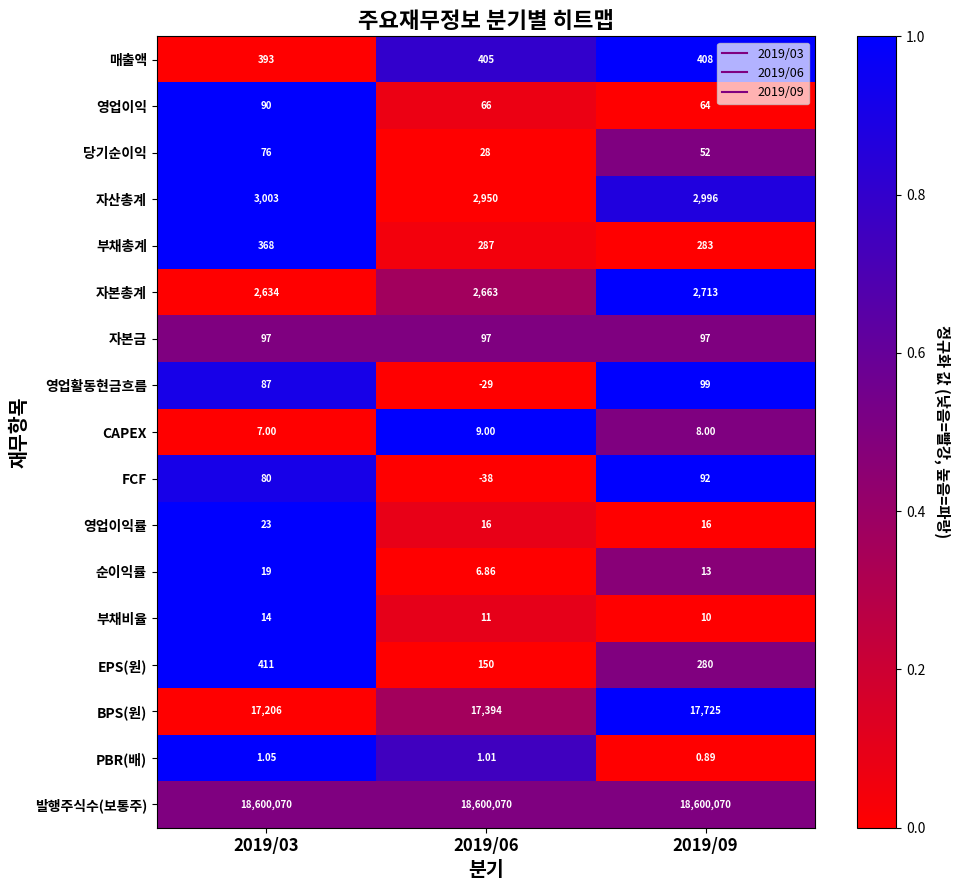

Rank the series by their maximum value, from highest to lowest.

발행주식수(보통주), BPS(원), 자산총계, 자본총계, EPS(원), 매출액, 부채총계, 영업활동현금흐름, 자본금, FCF, 영업이익, 당기순이익, 영업이익률, 순이익률, 부채비율, CAPEX, PBR(배)